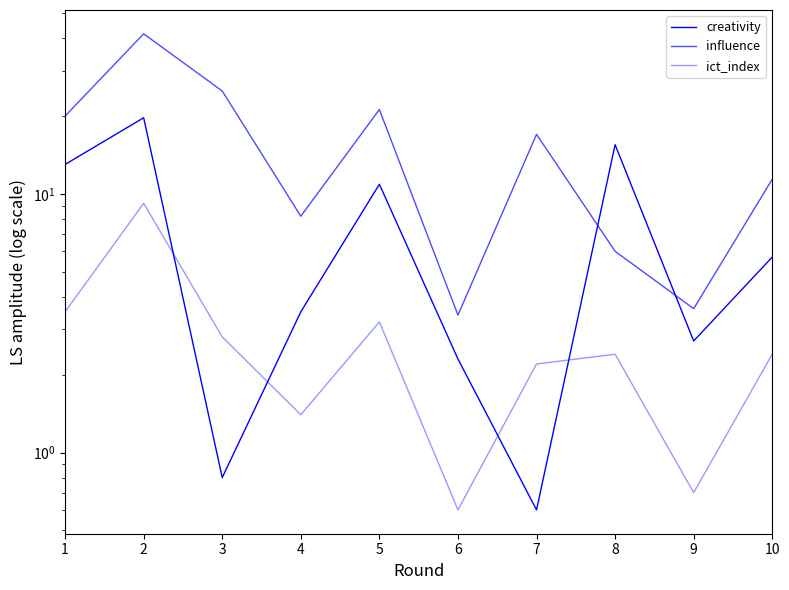

Is the value of ict_index at 9 greater than the value of creativity at 7?

Yes